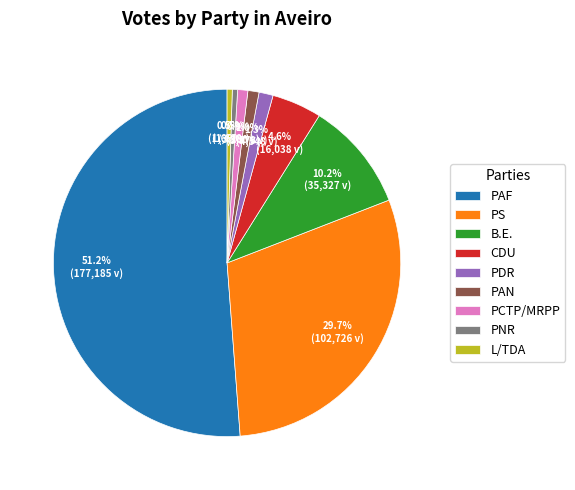

Which slice is the largest?

PAF